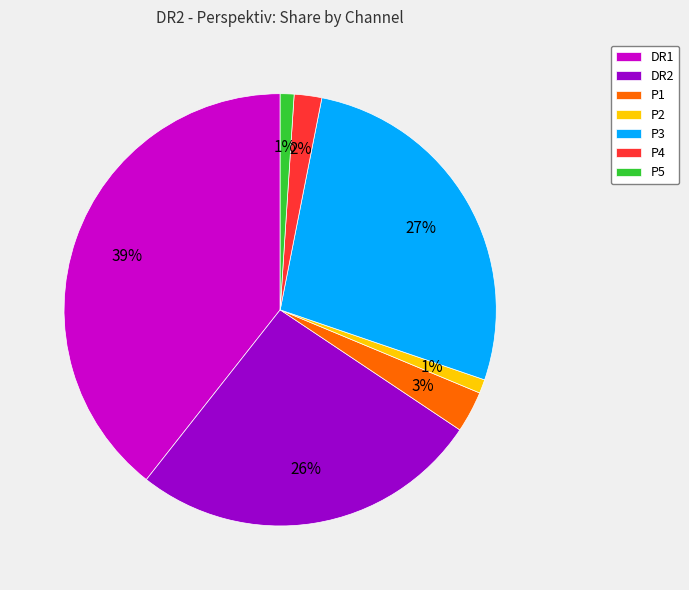

True or false: P2 accounts for 1% of the total.

True